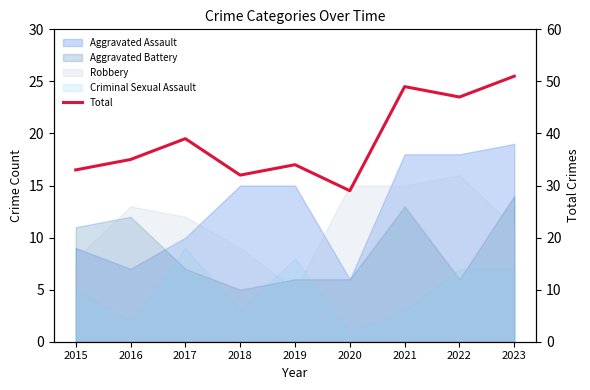

How many data points are less than 35?

4